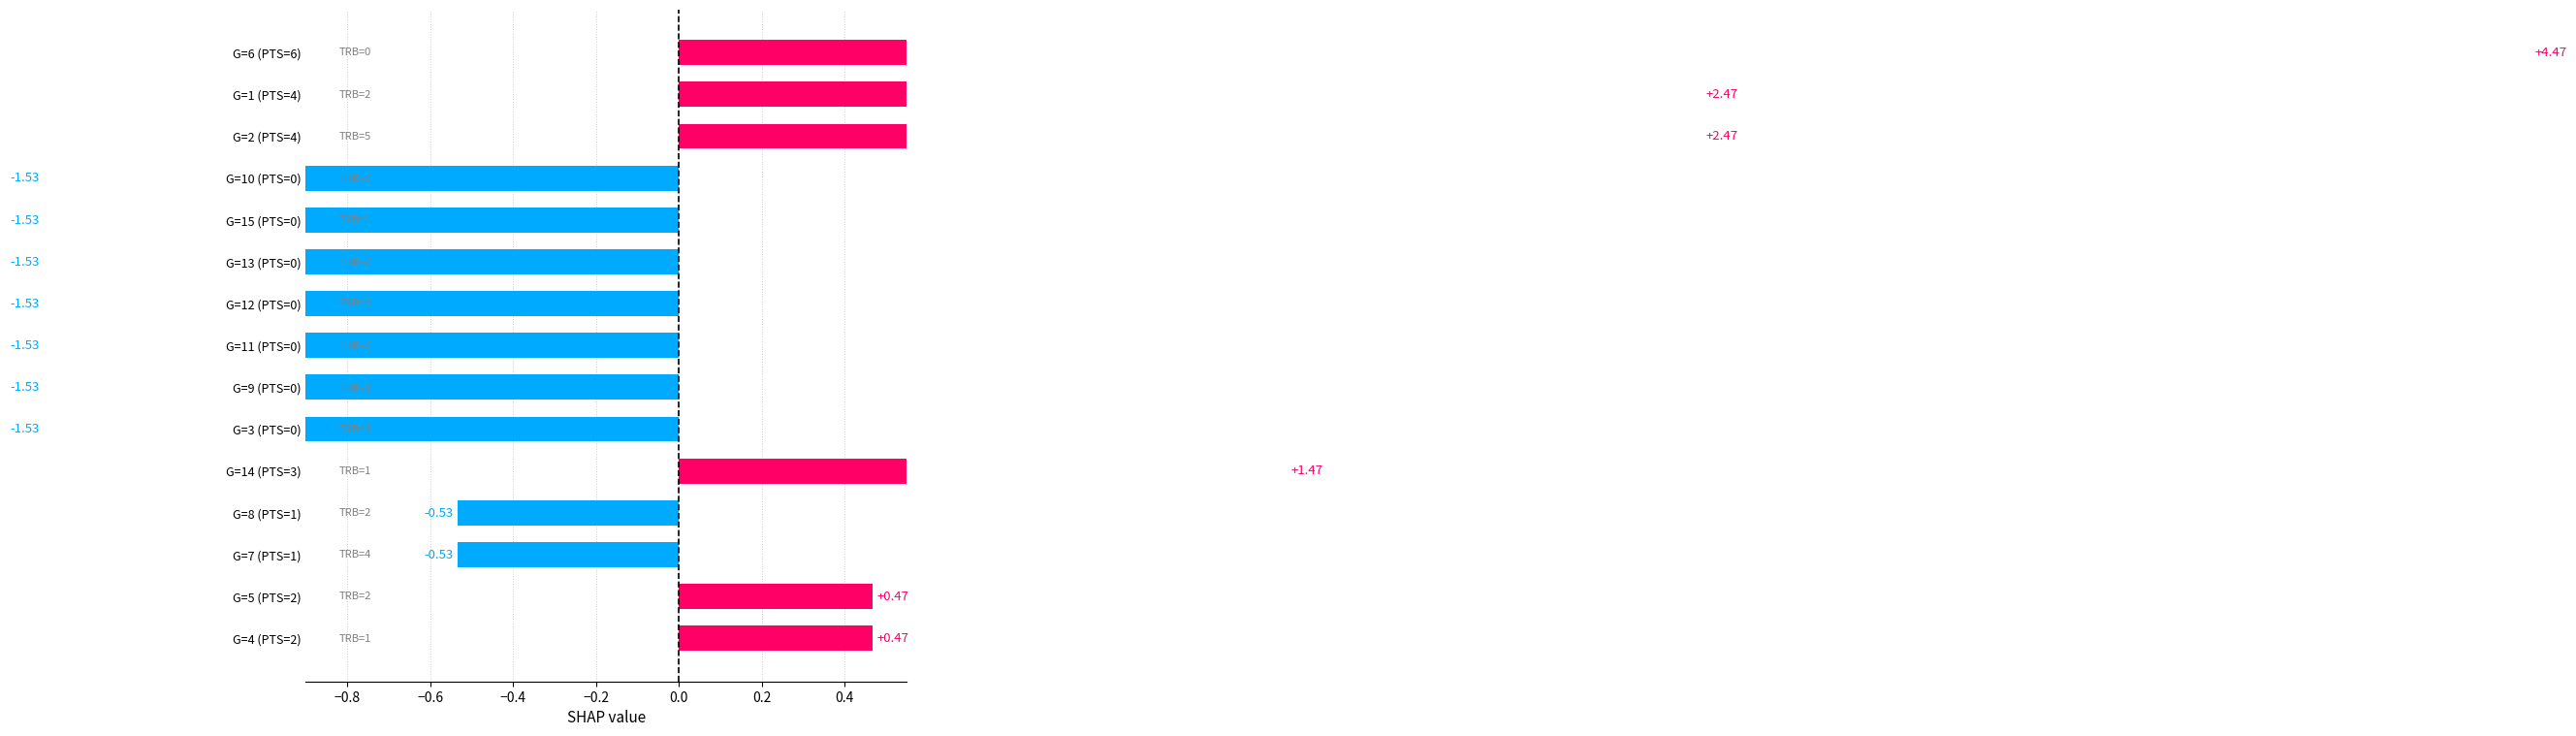

How many groups of bars are there?

15